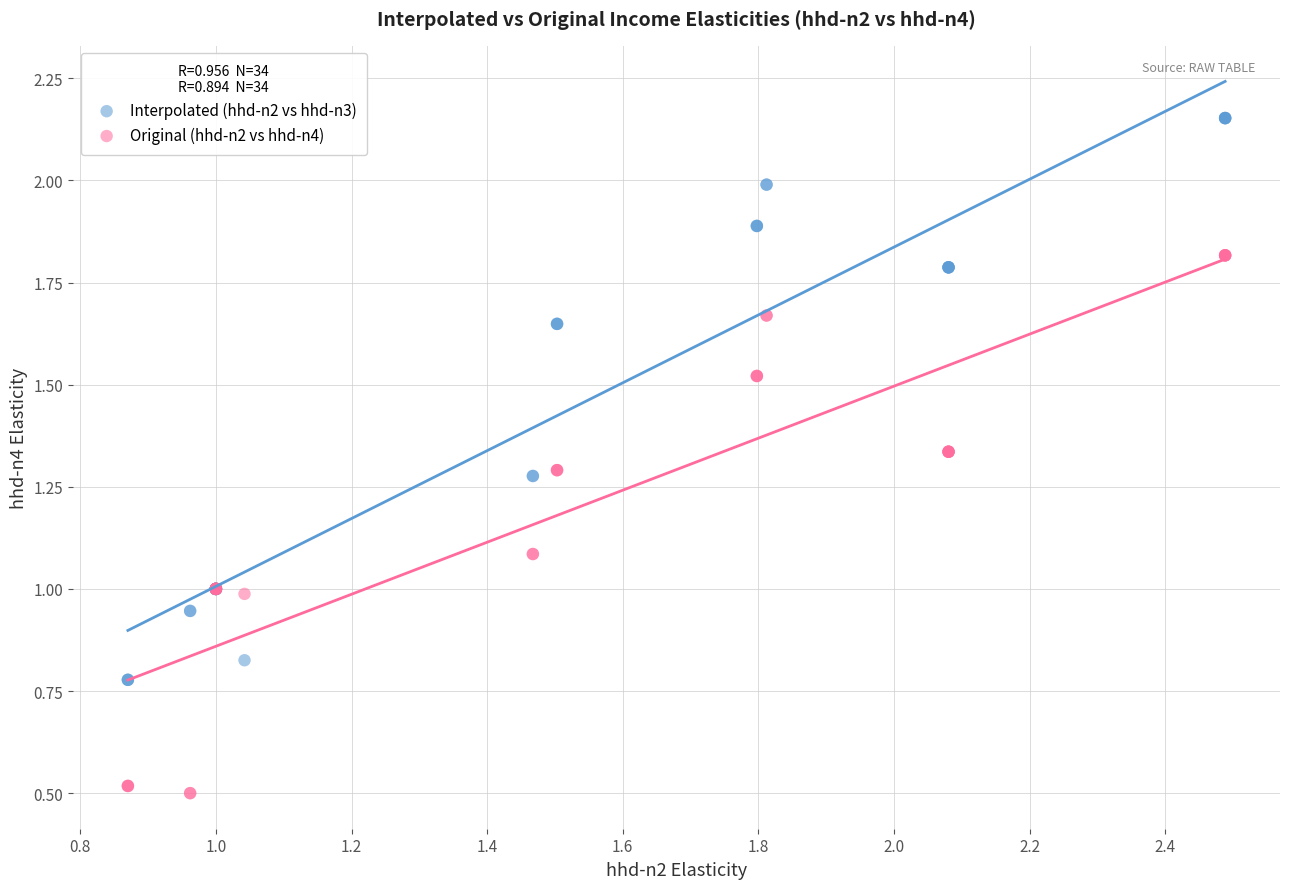

Which series contains the highest Y value?

Interpolated (hhd-n2 vs hhd-n3)